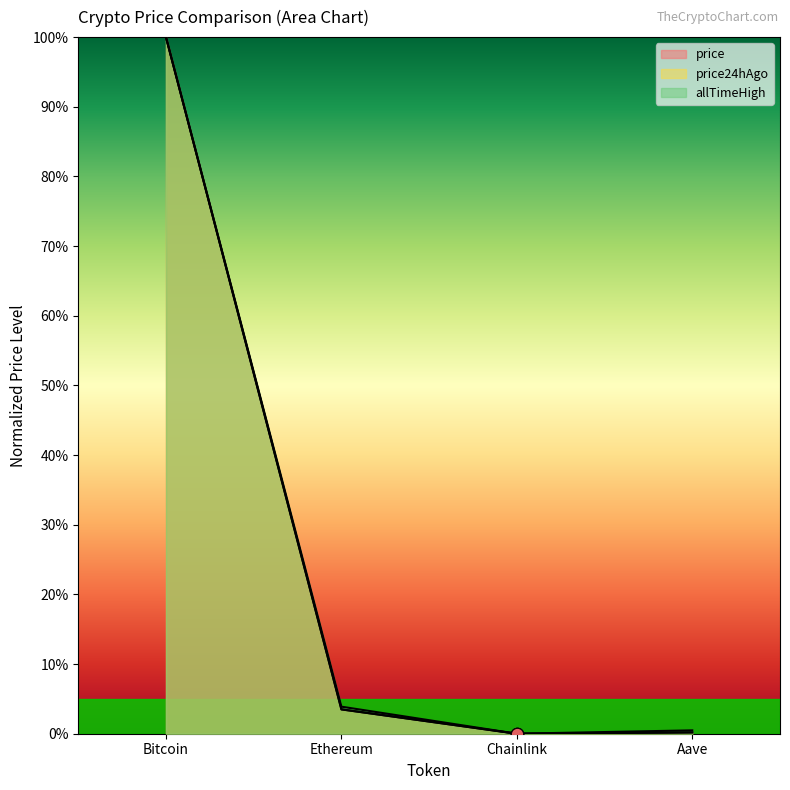

Which series has the largest total across all categories?

allTimeHigh